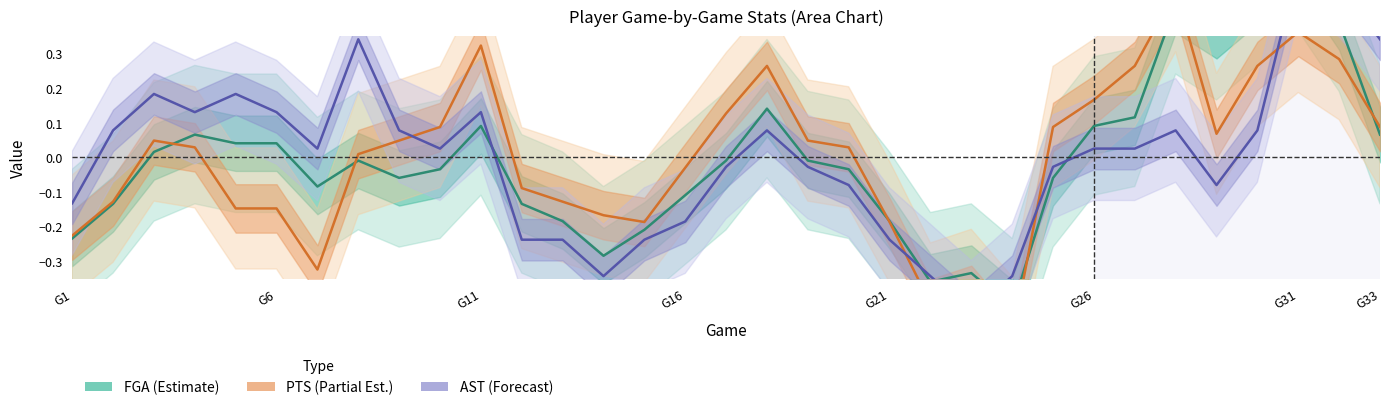

True or false: PTS has a value of 0.5 at G31.

False